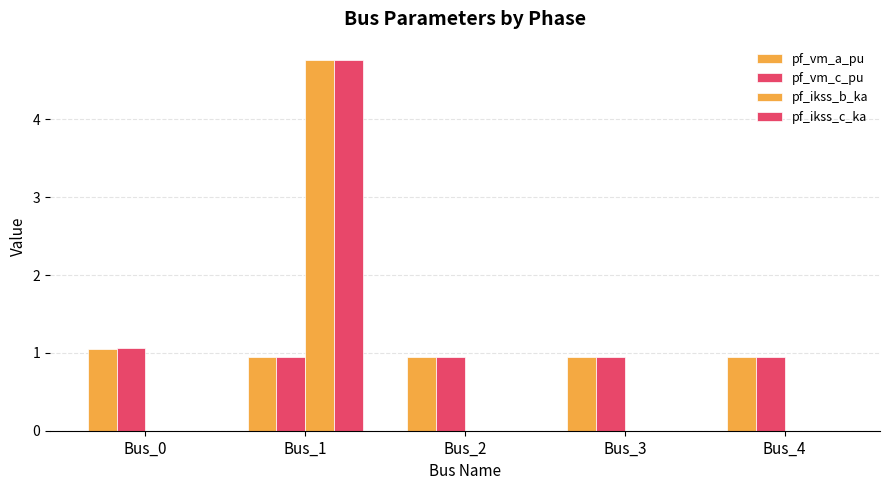

Which has a higher value, Bus_4 or Bus_0?

Bus_0